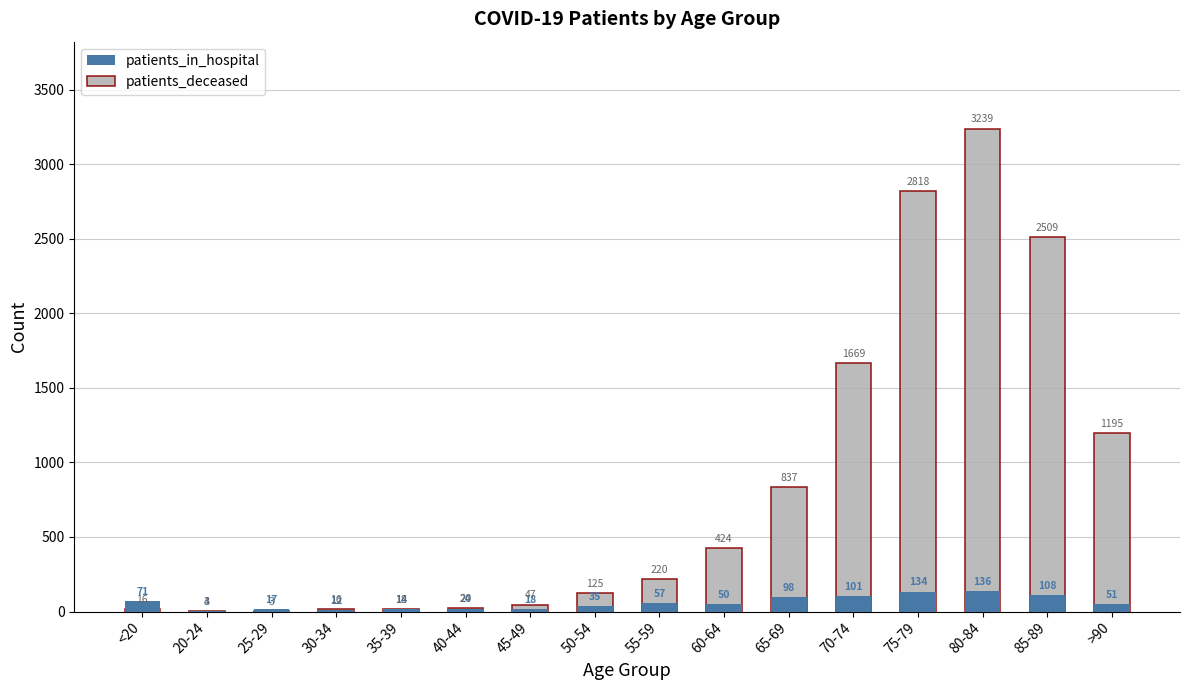

What is the sum of all patients_deceased values?

13164